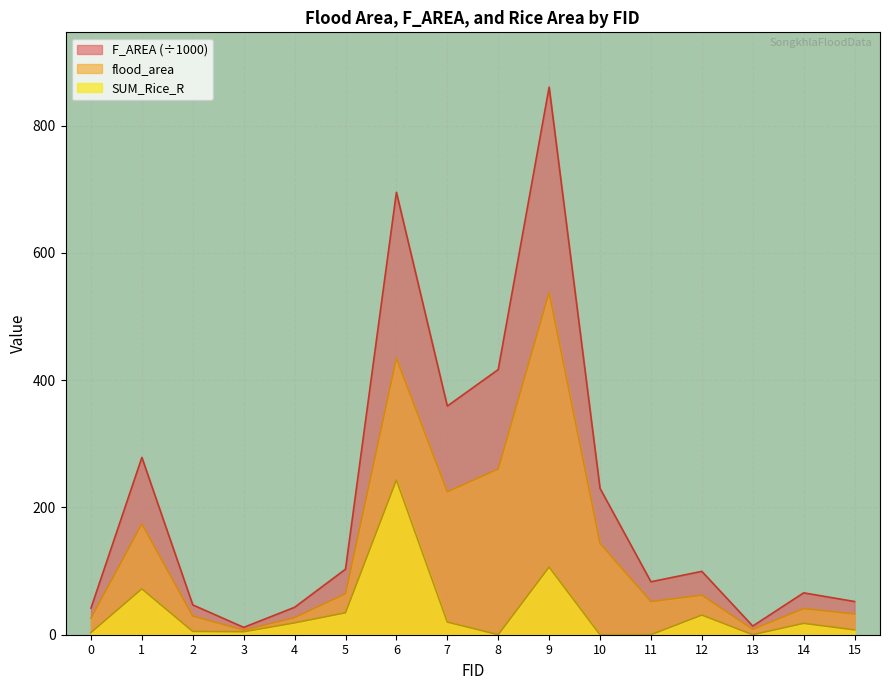

Is the value of flood_area at 14 greater than the value of SUM_Rice_R at 9?

No